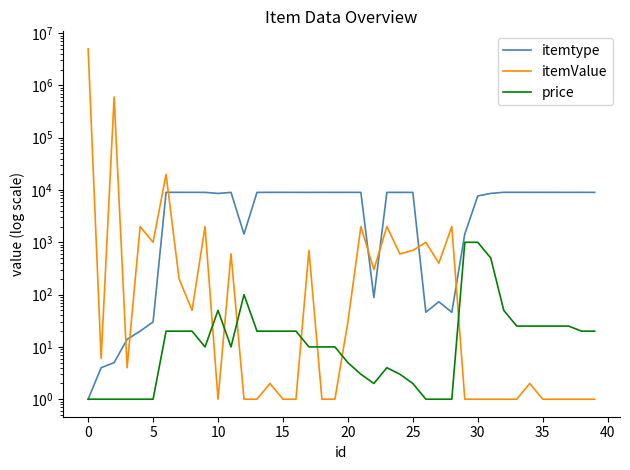

How many series are shown in this chart?

3